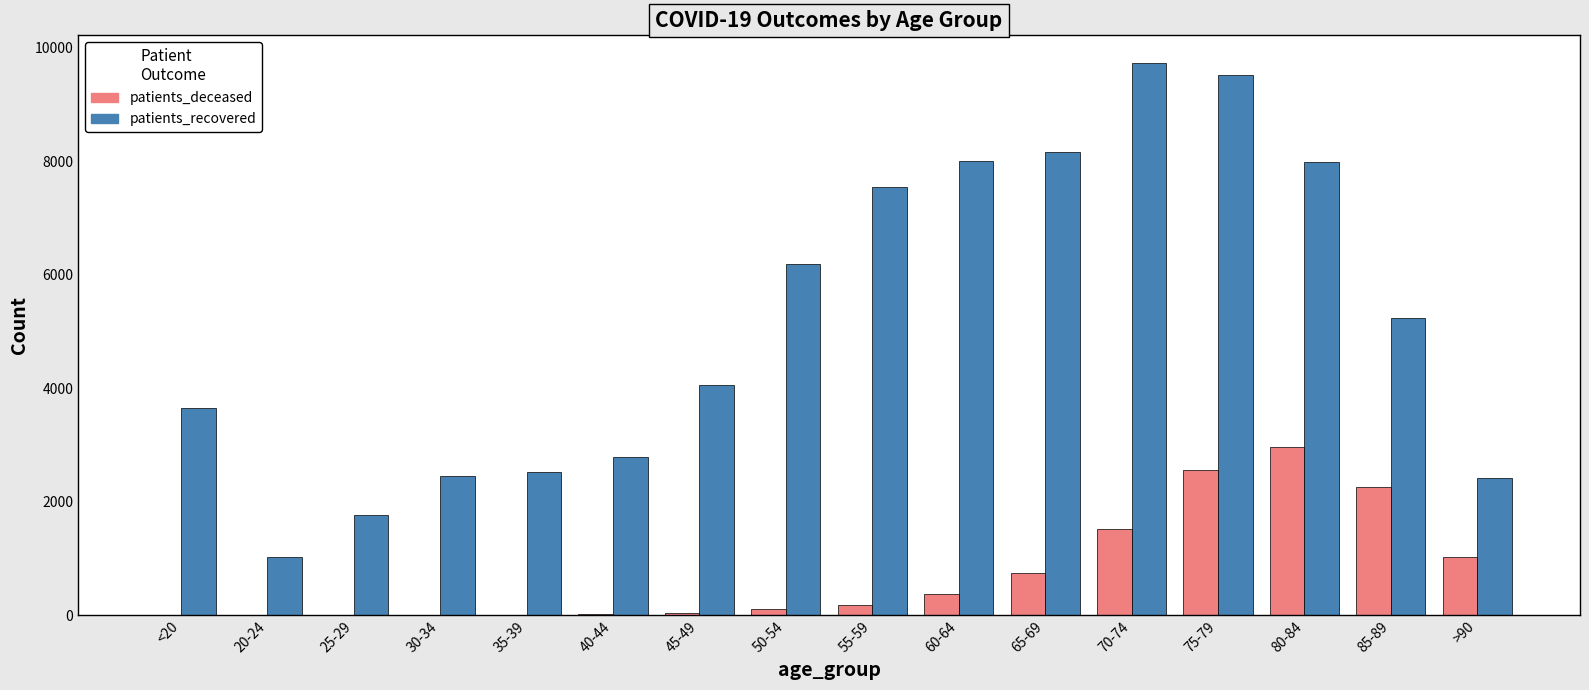

What is the highest value of the patients_recovered series?

9734